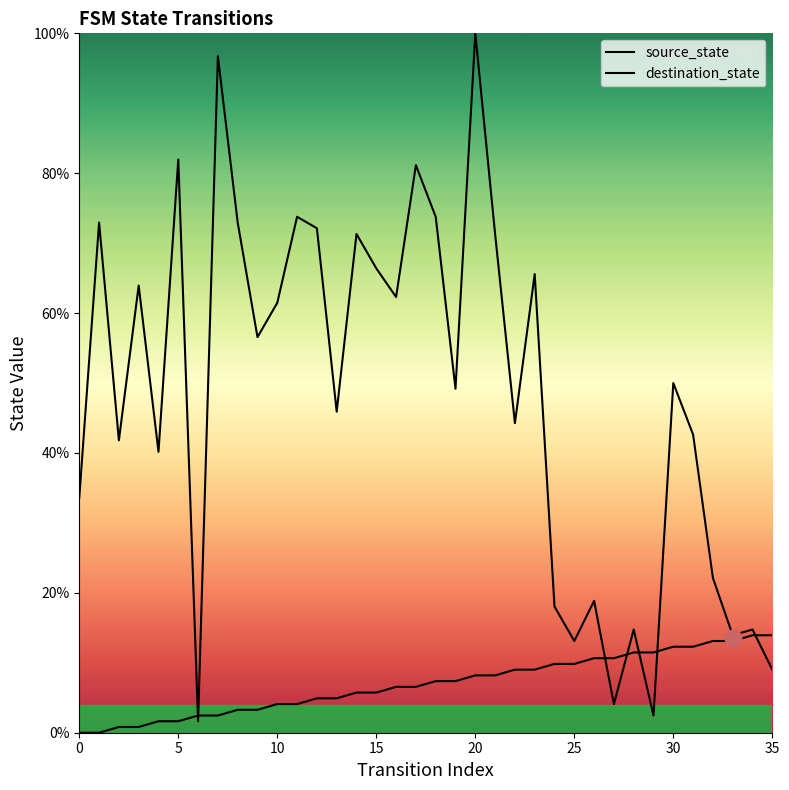

How many lines are shown in the chart?

2